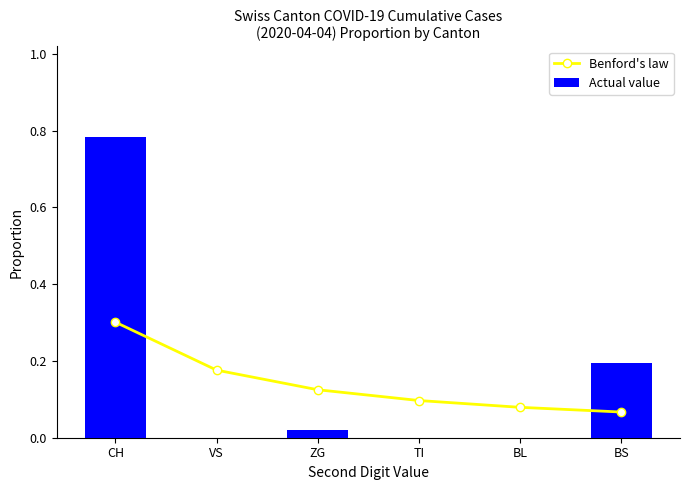

At which category does the chart reach its minimum across all series?

VS